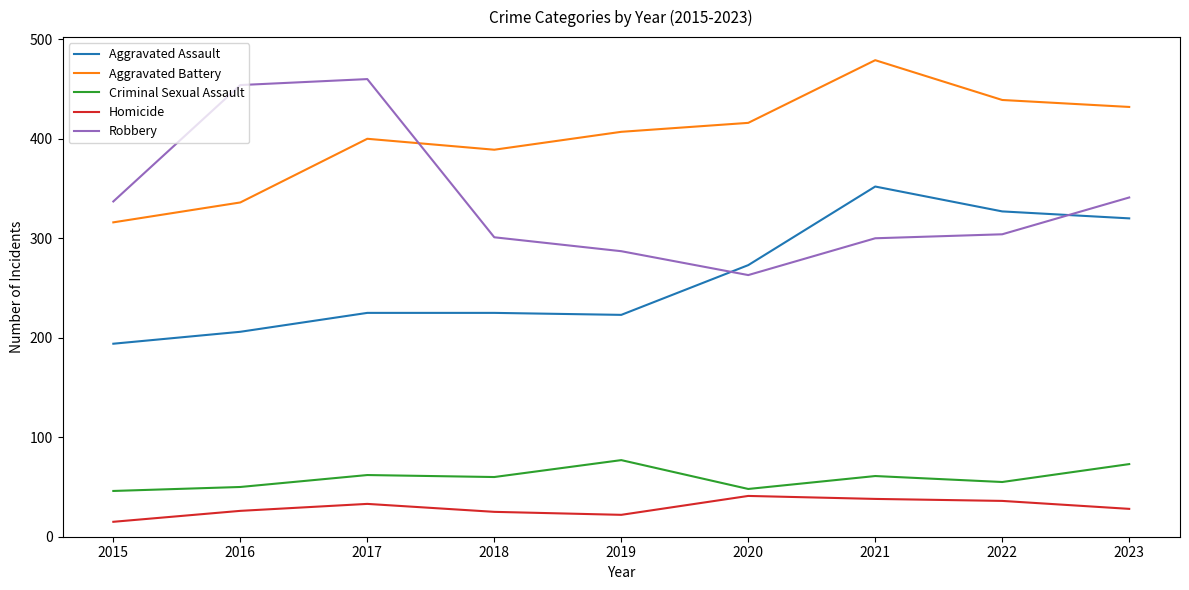

What is the difference between the highest and lowest values at 2020?

375